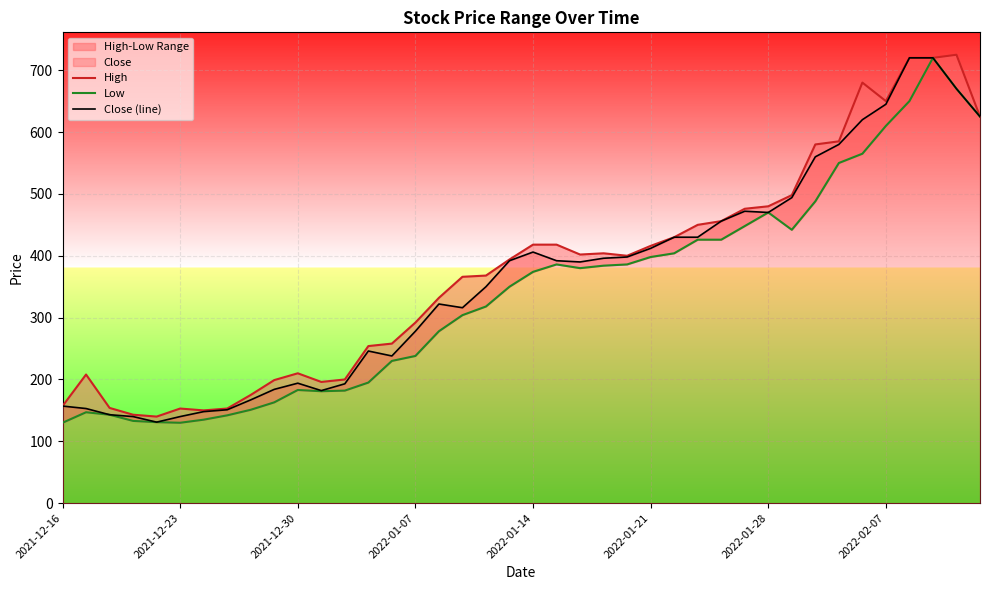

Reading right to left, transcribe all the data shown in this chart.

High: 625	725	720	720	650	680	585	580	498	480	476	456	450	430	416	400	404	402	418	418	394	368	366	332	292	258	254	200	196	210	199	175	153	150	153	140	143	154	208	157
Low: 625	670	720	650	610	565	550	488	442	470	448	426	426	404	398	386	384	380	386	374	350	318	304	278	238	230	195	182	181	183	163	151	142	135	130	131	133	143	147	130
Close (line): 625	670	720	720	645	620	580	560	494	470	472	456	430	430	412	398	396	390	392	406	392	350	316	322	278	238	246	193	182	194	184	167	151	148	140	131	140	143	153	157